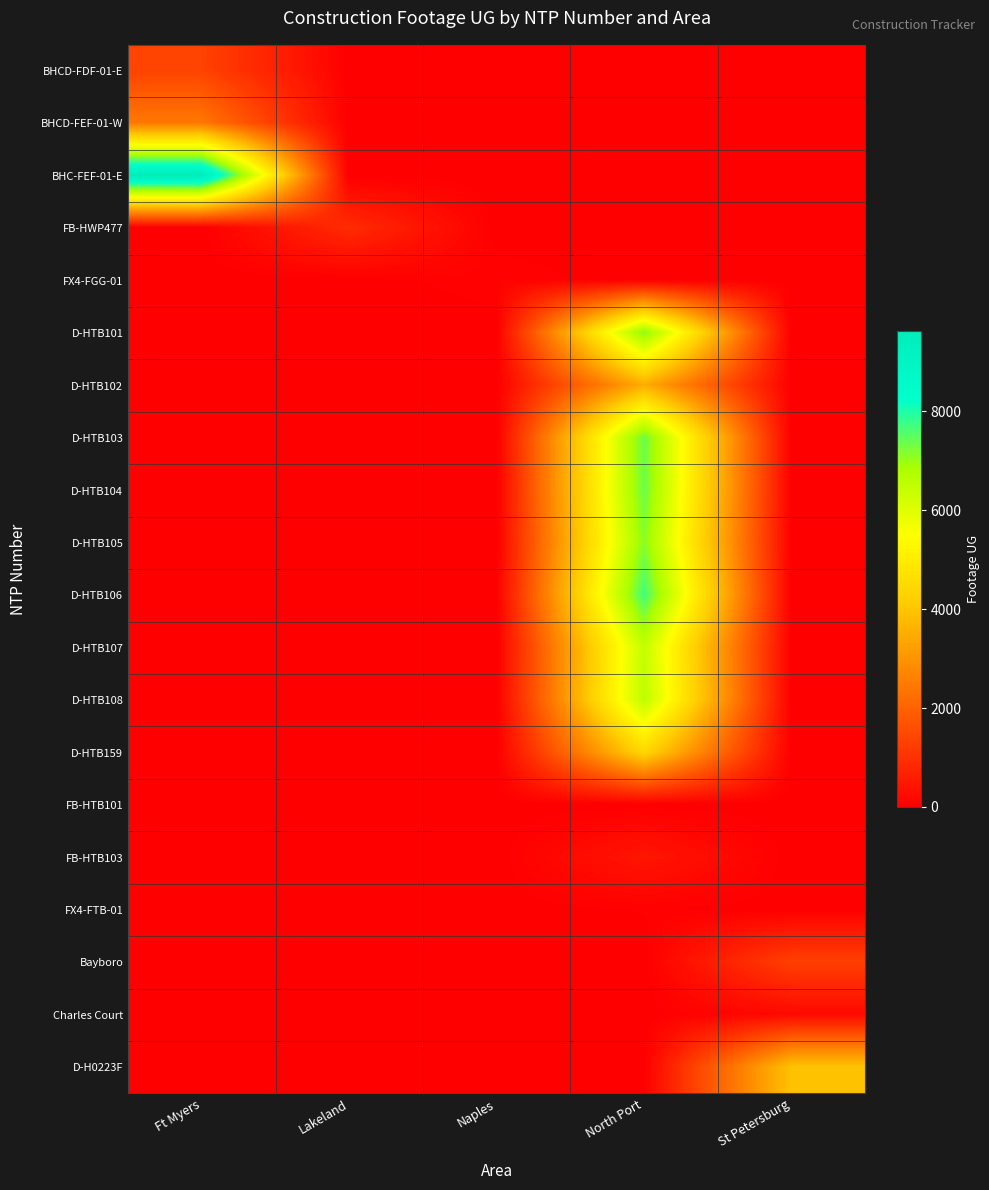

Reading left to right, transcribe all the data shown in this chart.

BHCD-FDF-01-E: Ft Myers=1358	Lakeland=0	Naples=0	North Port=0	St Petersburg=0
BHCD-FEF-01-W: Ft Myers=2434	Lakeland=0	Naples=0	North Port=0	St Petersburg=0
BHC-FEF-01-E: Ft Myers=9619	Lakeland=0	Naples=0	North Port=0	St Petersburg=0
FB-HWP477: Ft Myers=0	Lakeland=884	Naples=0	North Port=0	St Petersburg=0
FX4-FGG-01: Ft Myers=0	Lakeland=0	Naples=74	North Port=0	St Petersburg=0
D-HTB101: Ft Myers=0	Lakeland=0	Naples=0	North Port=7151	St Petersburg=0
D-HTB102: Ft Myers=0	Lakeland=0	Naples=0	North Port=3499	St Petersburg=0
D-HTB103: Ft Myers=0	Lakeland=0	Naples=0	North Port=7385	St Petersburg=0
D-HTB104: Ft Myers=0	Lakeland=0	Naples=0	North Port=7378	St Petersburg=0
D-HTB105: Ft Myers=0	Lakeland=0	Naples=0	North Port=7141	St Petersburg=0
D-HTB106: Ft Myers=0	Lakeland=0	Naples=0	North Port=7715	St Petersburg=0
D-HTB107: Ft Myers=0	Lakeland=0	Naples=0	North Port=6455	St Petersburg=0
D-HTB108: Ft Myers=0	Lakeland=0	Naples=0	North Port=6542	St Petersburg=0
D-HTB159: Ft Myers=0	Lakeland=0	Naples=0	North Port=4443	St Petersburg=0
FB-HTB101: Ft Myers=0	Lakeland=0	Naples=0	North Port=0	St Petersburg=0
FB-HTB103: Ft Myers=0	Lakeland=0	Naples=0	North Port=451	St Petersburg=0
FX4-FTB-01: Ft Myers=0	Lakeland=0	Naples=0	North Port=42	St Petersburg=0
Bayboro: Ft Myers=0	Lakeland=0	Naples=0	North Port=0	St Petersburg=1292
Charles Court: Ft Myers=0	Lakeland=0	Naples=0	North Port=0	St Petersburg=193
D-H0223F: Ft Myers=0	Lakeland=0	Naples=0	North Port=0	St Petersburg=3936